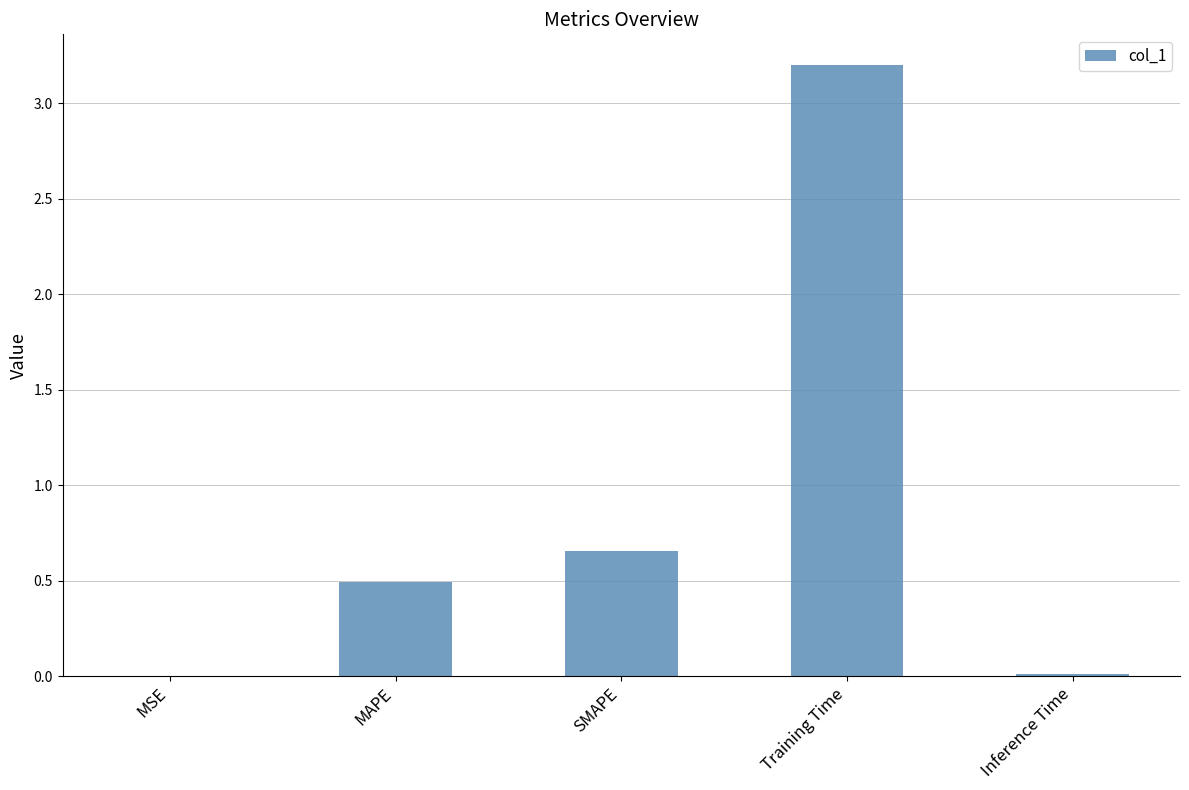

What is the sum of all values?

4.4